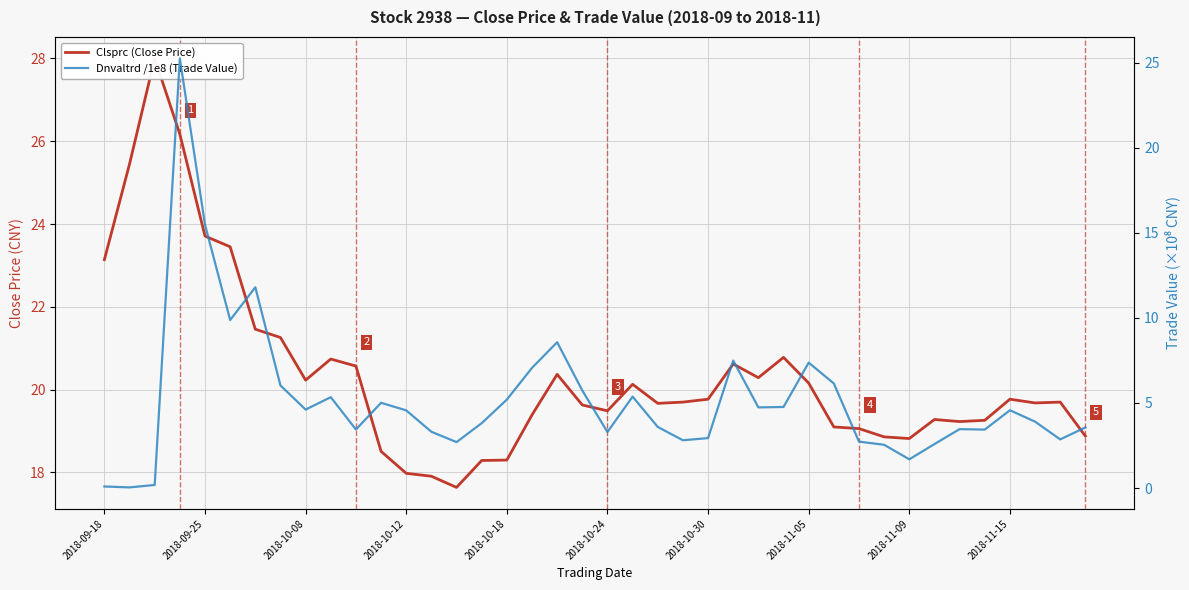

Which series has the largest total across all categories?

Clsprc (Close Price)